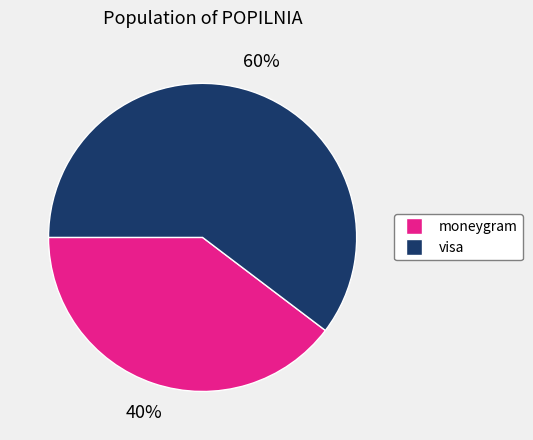

Rank the categories by value from highest to lowest.

visa, moneygram